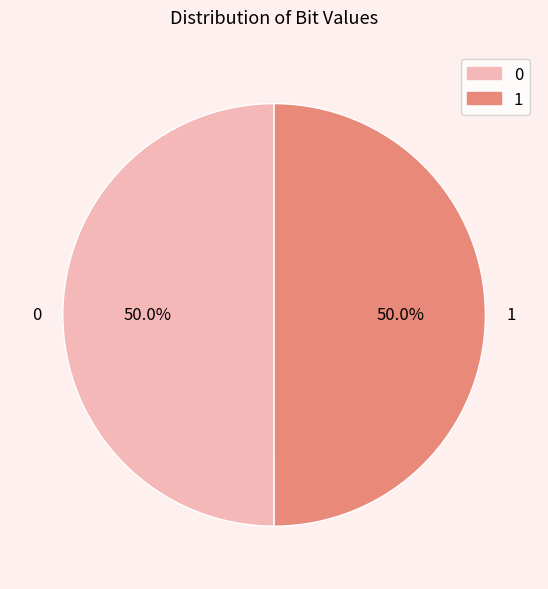

To the nearest percent, what percentage of the pie is 1?

50%